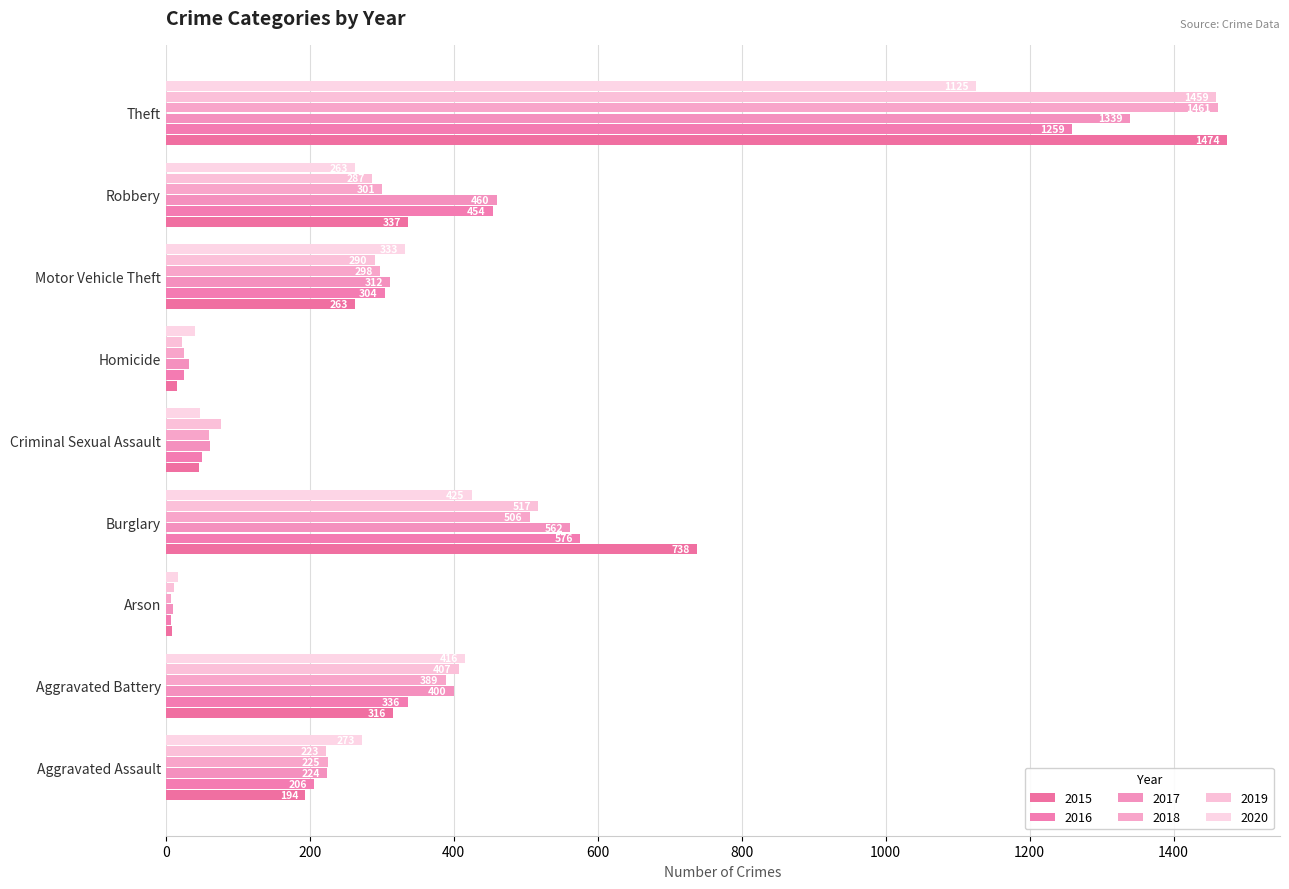

How many series are shown in this chart?

6